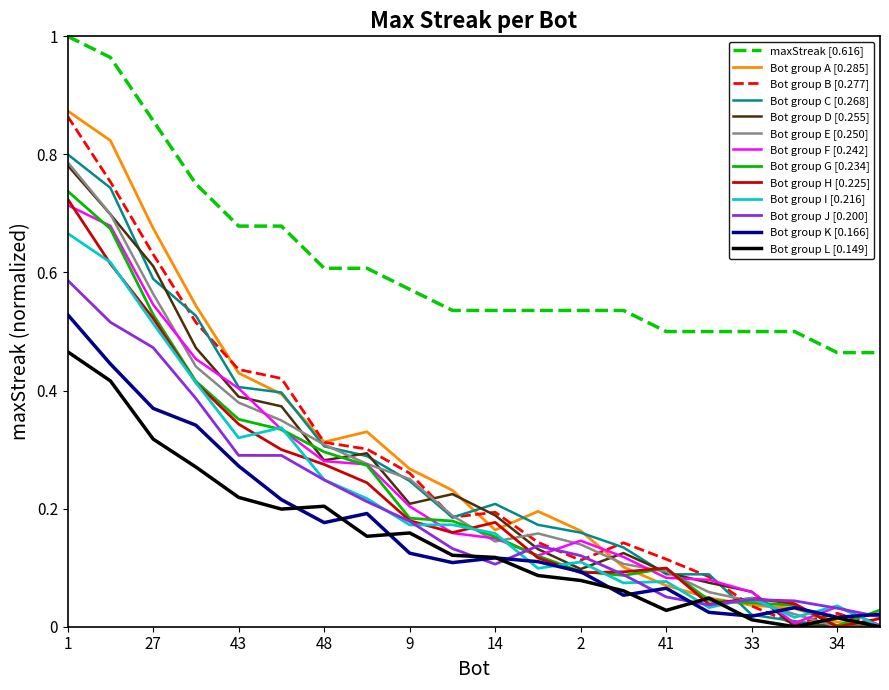

What are all the series names shown in the legend?

maxStreak [0.616], Bot group A [0.285], Bot group B [0.277], Bot group C [0.268], Bot group D [0.255], Bot group E [0.250], Bot group F [0.242], Bot group G [0.234], Bot group H [0.225], Bot group I [0.216], Bot group J [0.200], Bot group K [0.166], Bot group L [0.149]